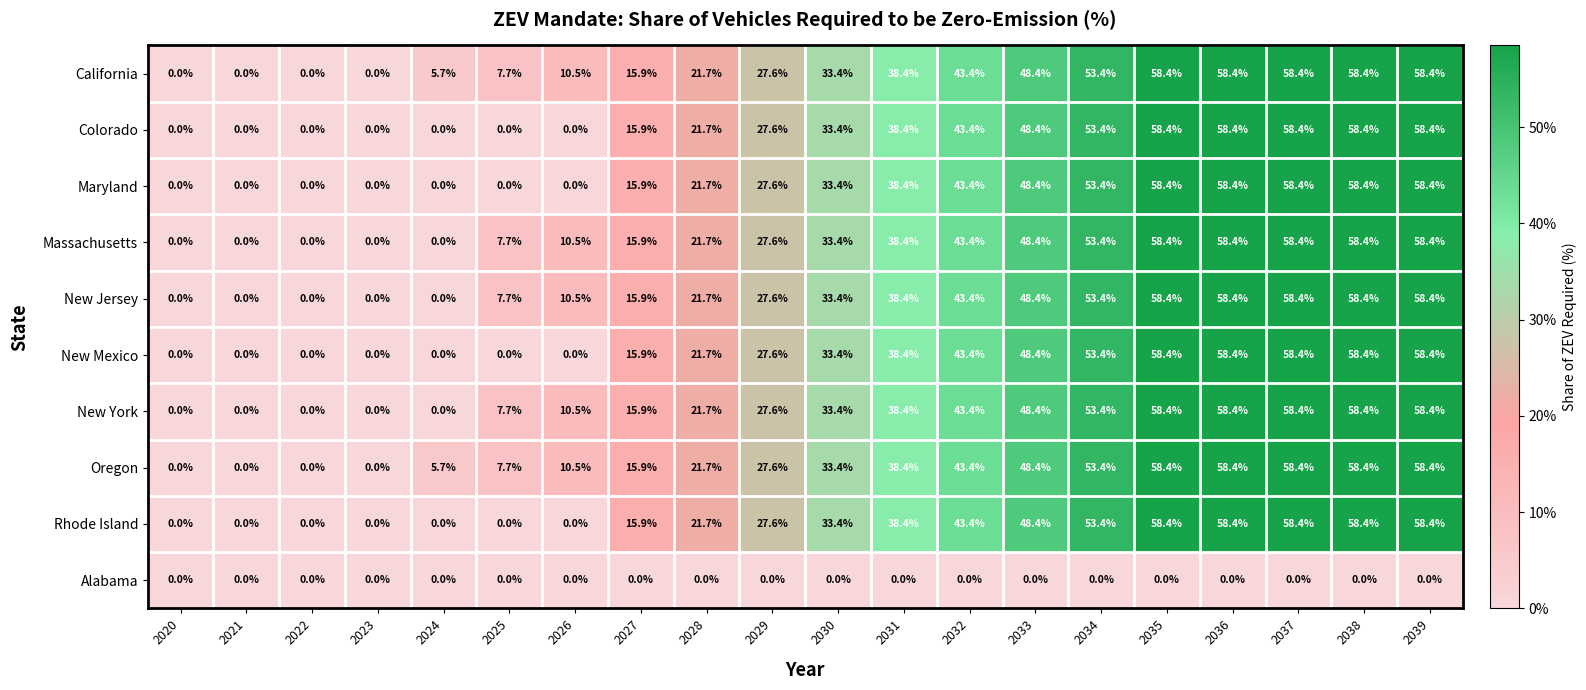

What is the difference between the highest and lowest values at 2032?

43.4